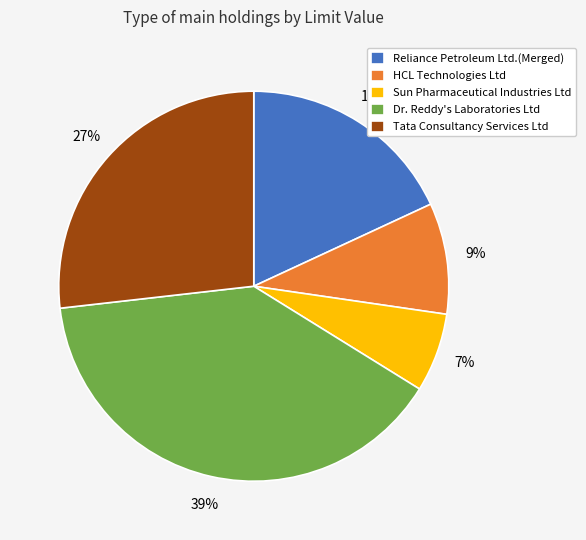

Which category has the biggest portion of the pie?

Dr. Reddy's Laboratories Ltd